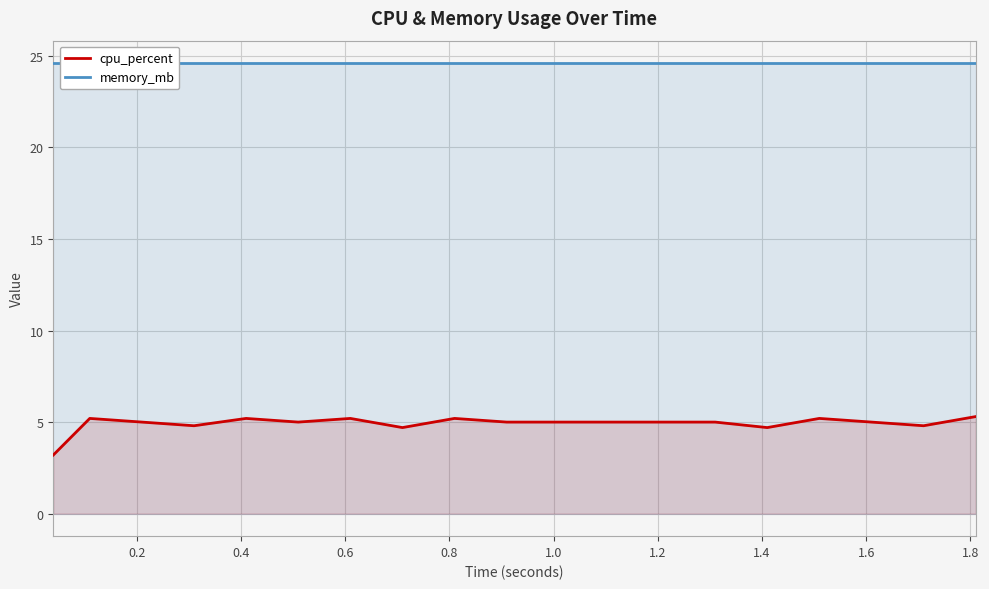

What is the lowest value of the cpu_percent series?

3.2